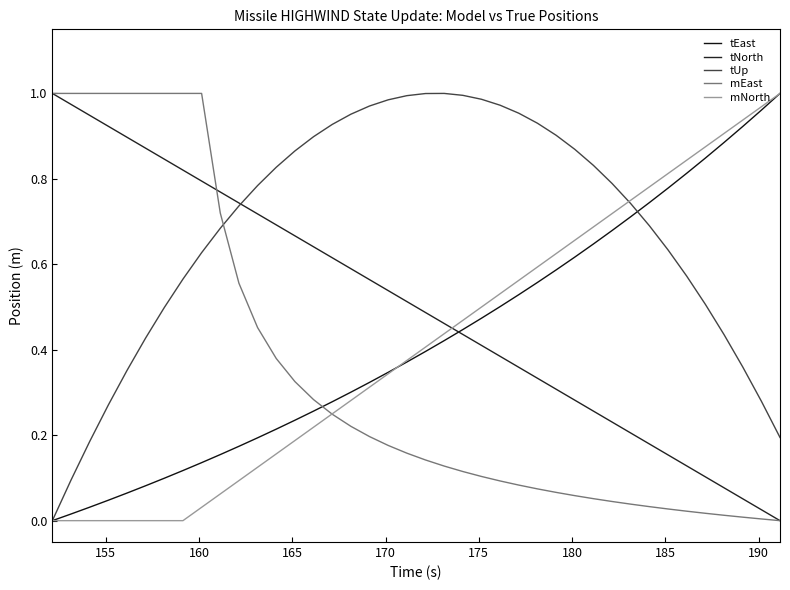

True or false: tEast and mNorth cross at least once.

True